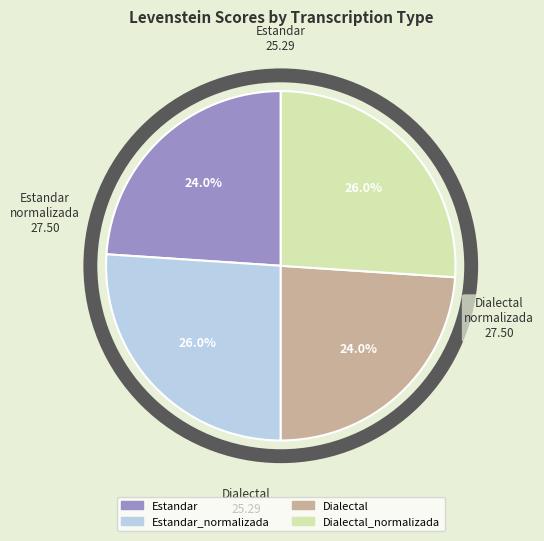

How many segments does this pie chart have?

4